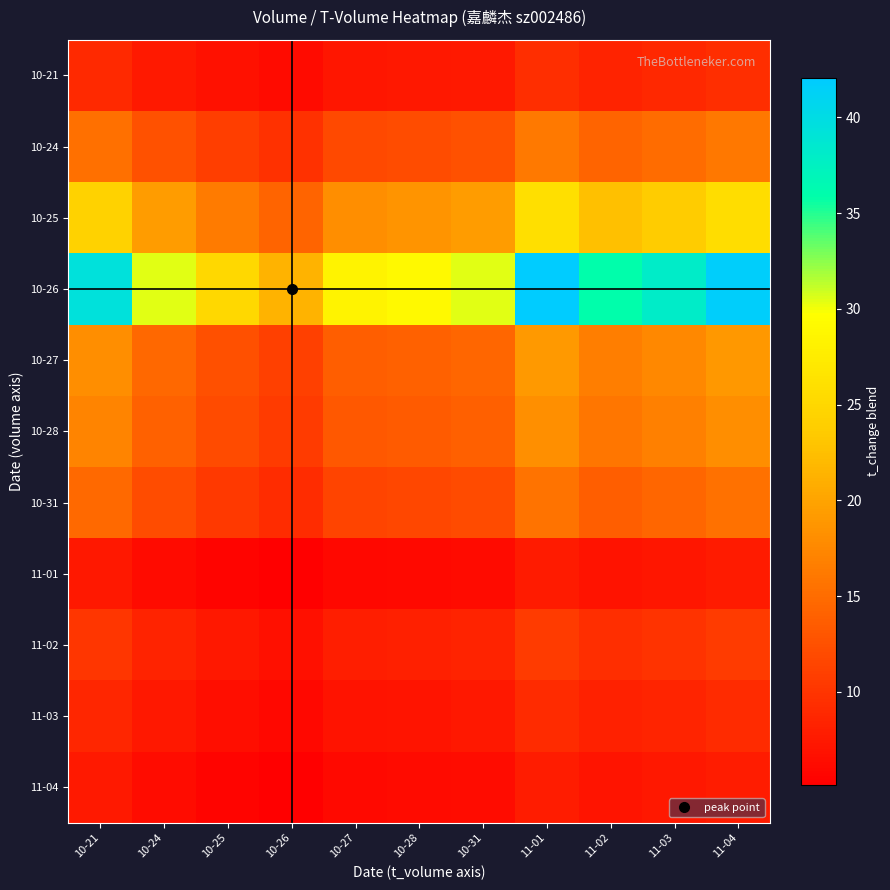

What is the greatest value displayed?

42.0